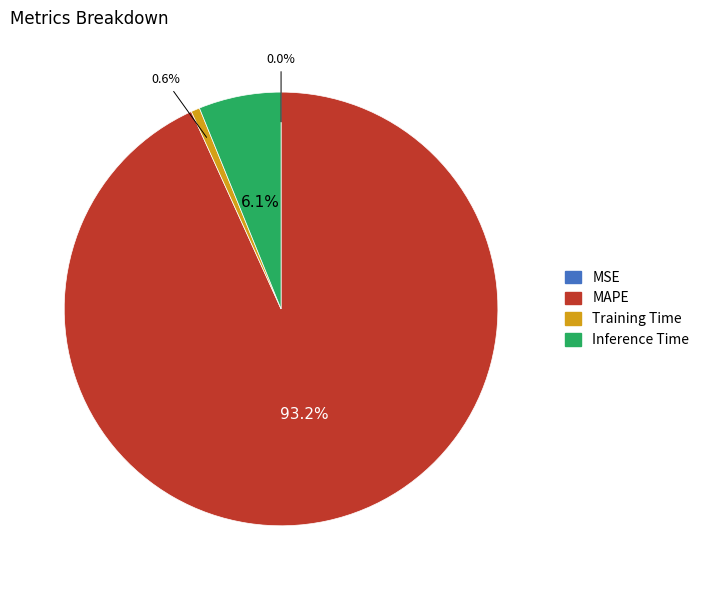

Is there any slice that represents more than half of the pie?

Yes